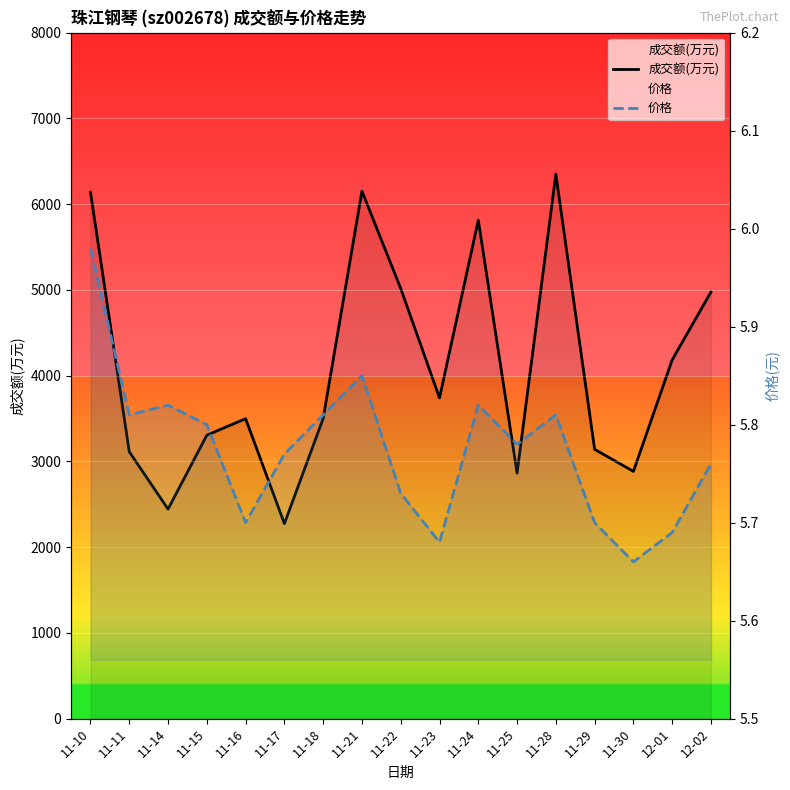

At which label does 成交额(万元) reach its peak?

11-28